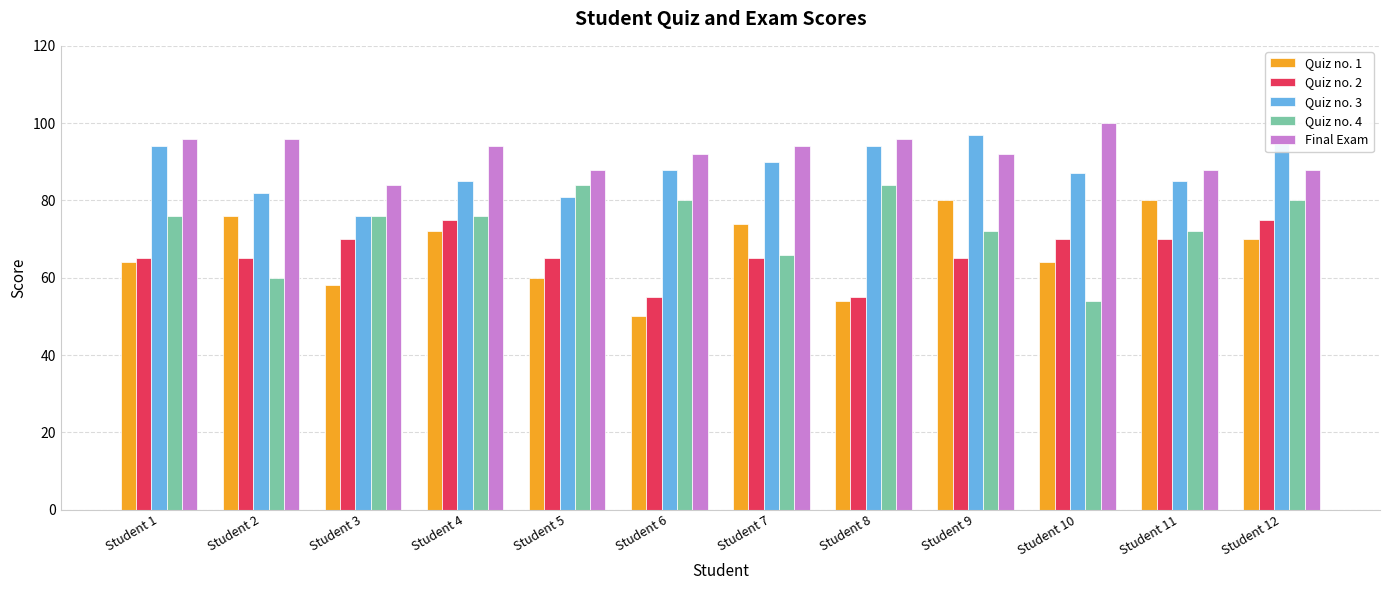

How many data points does each series have?

12